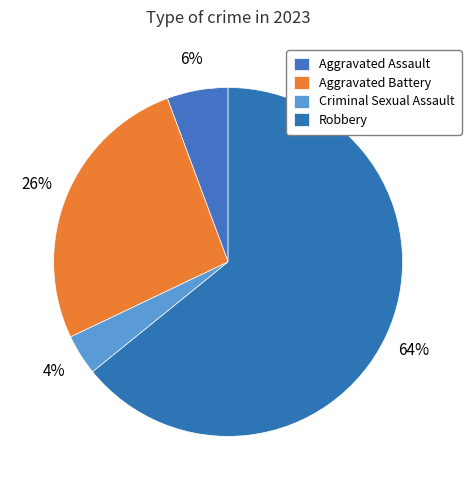

To the nearest percent, what portion does Criminal Sexual Assault represent?

4%